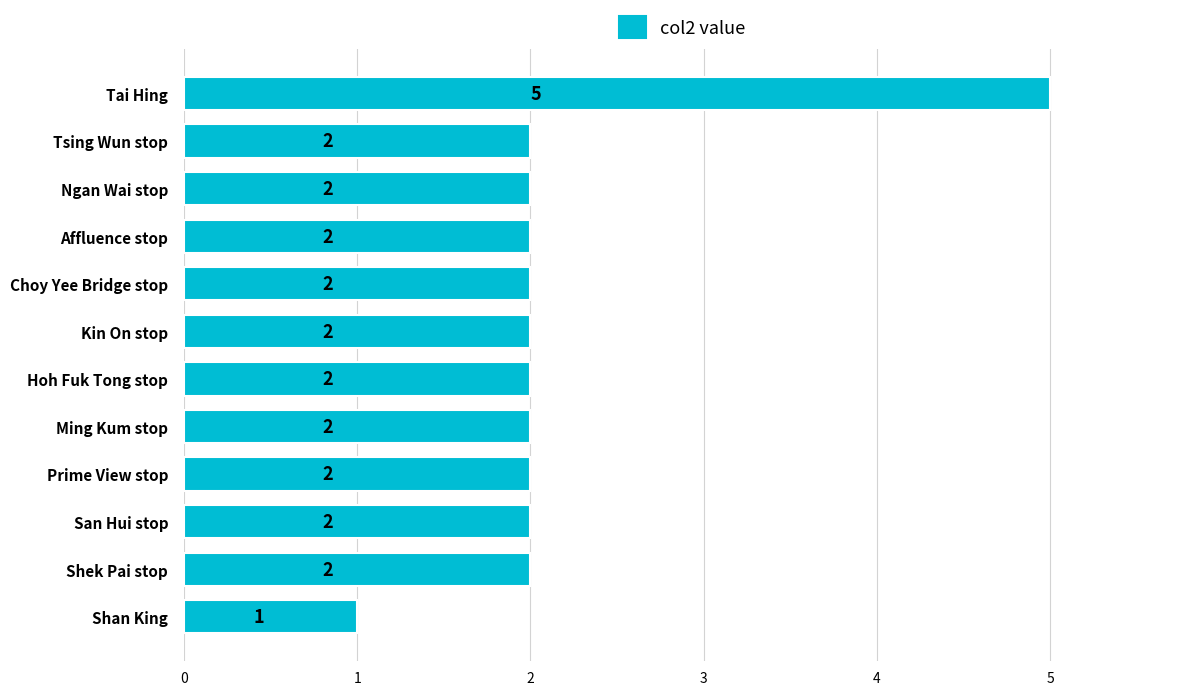

How many categories are shown in the chart?

12